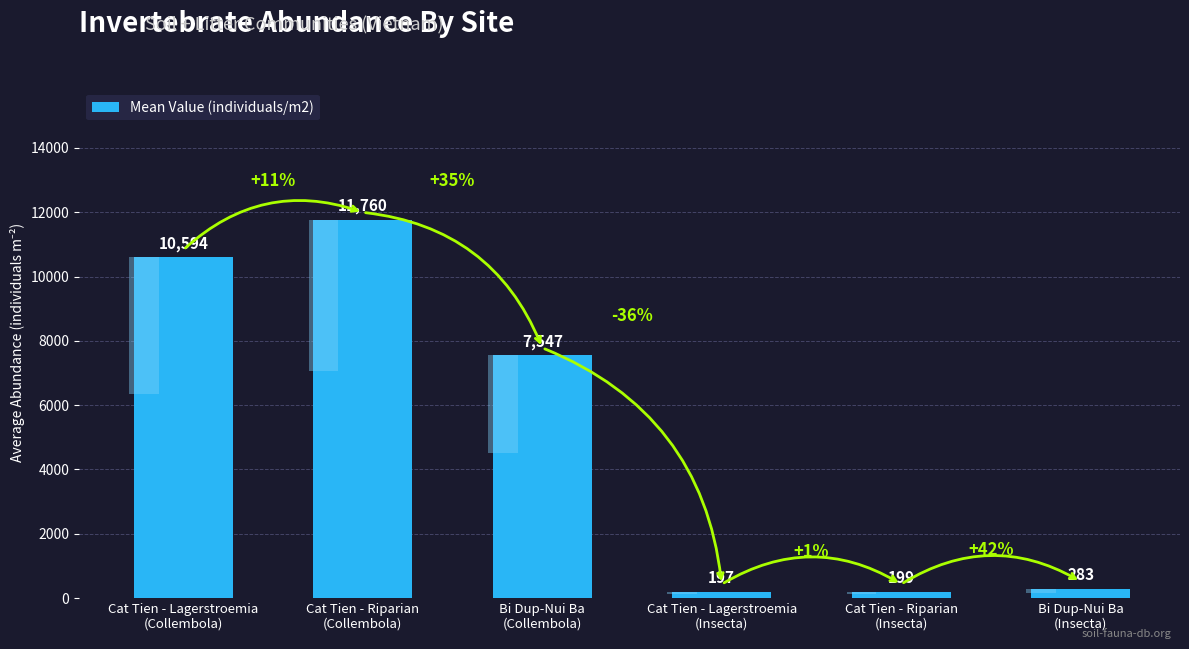

True or false: the data shows 197 at Cat Tien - Lagerstroemia
(Insecta).

True